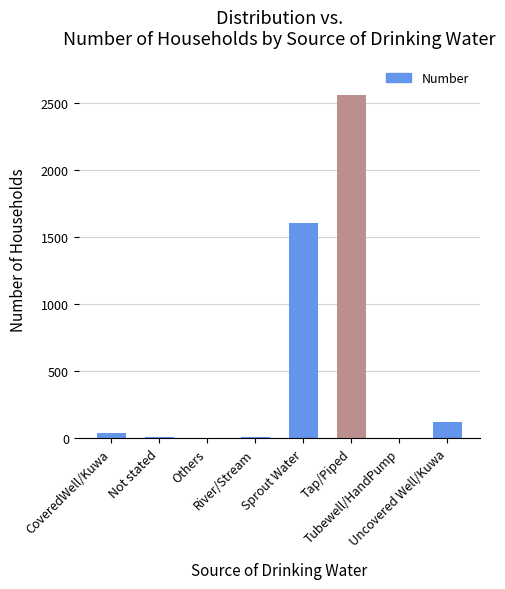

What is the sum of all values?

4345